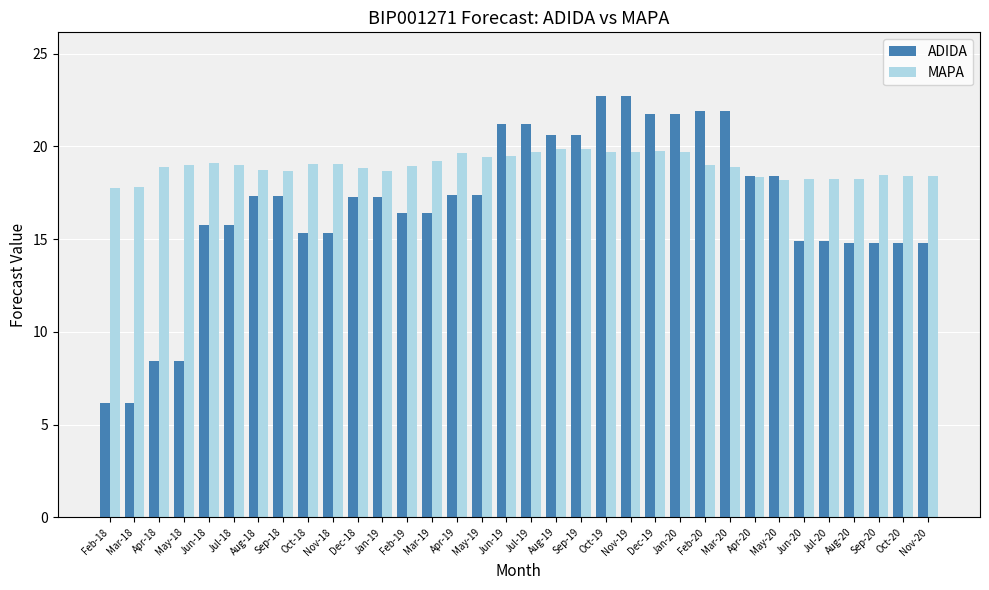

The value of MAPA at Oct-20 is 18.4. True or false?

True